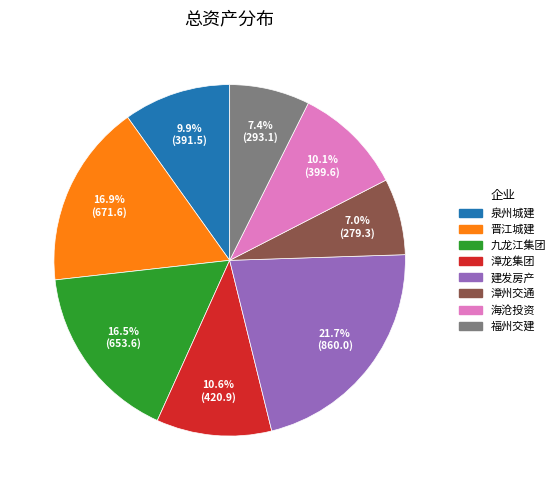

Is there any slice that represents more than half of the pie?

No